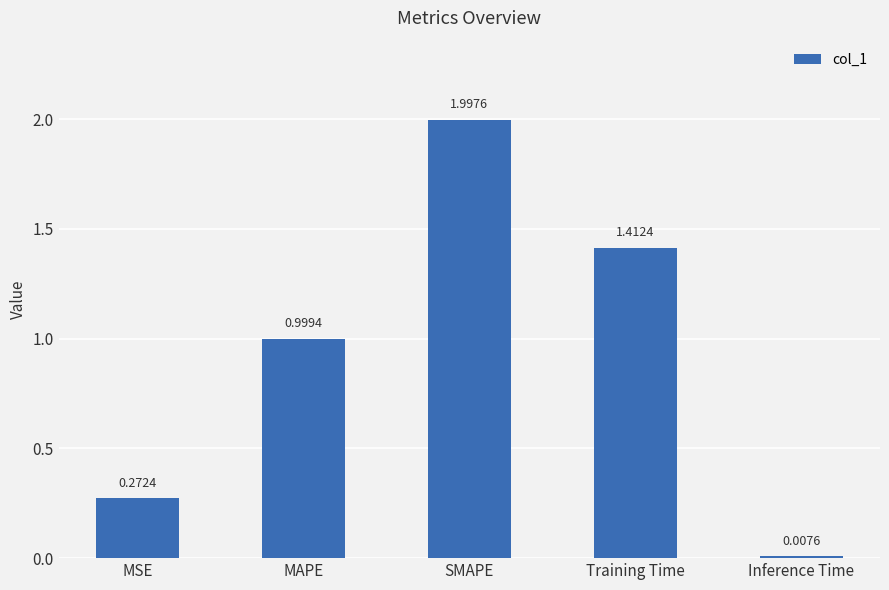

Where is the data nearest to the value 1?

MAPE